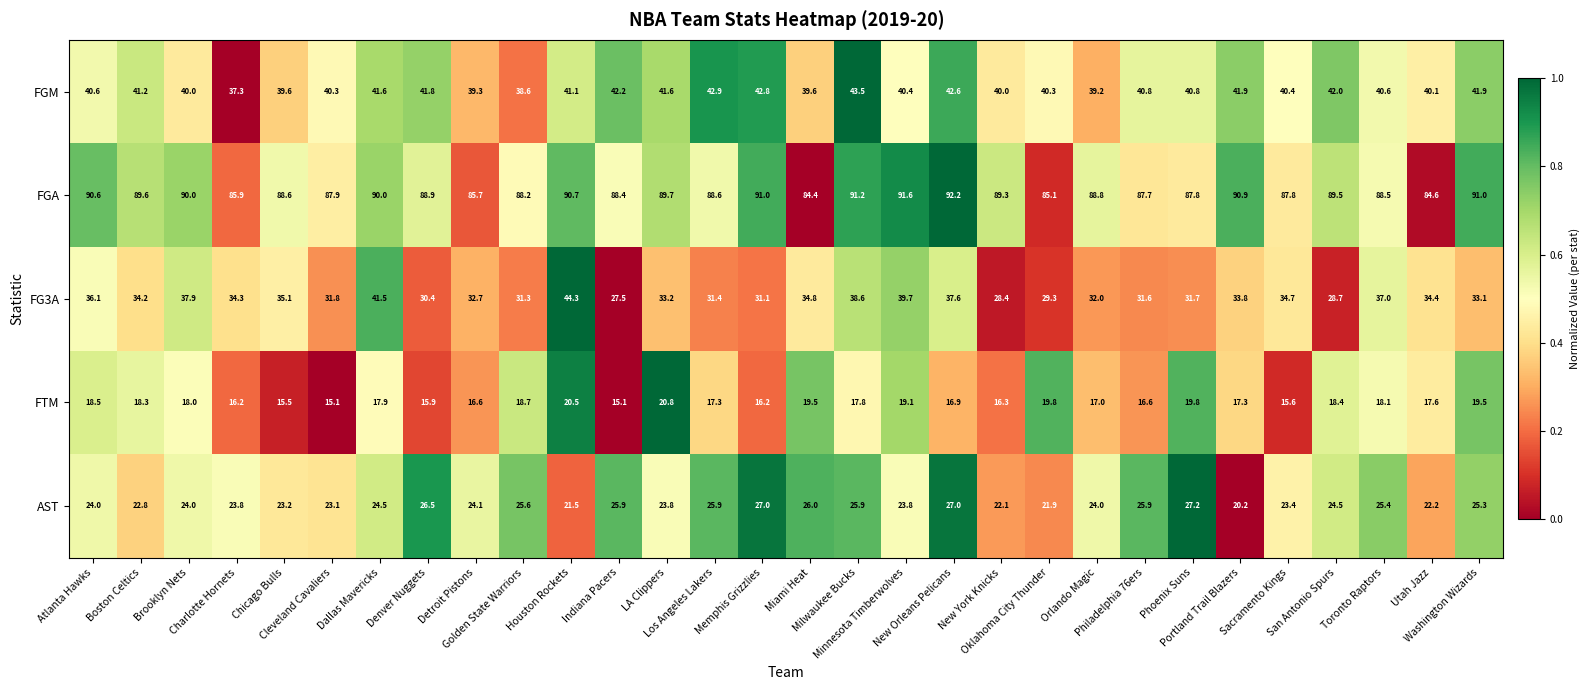

What is the sum of all FGA values?

2664.2